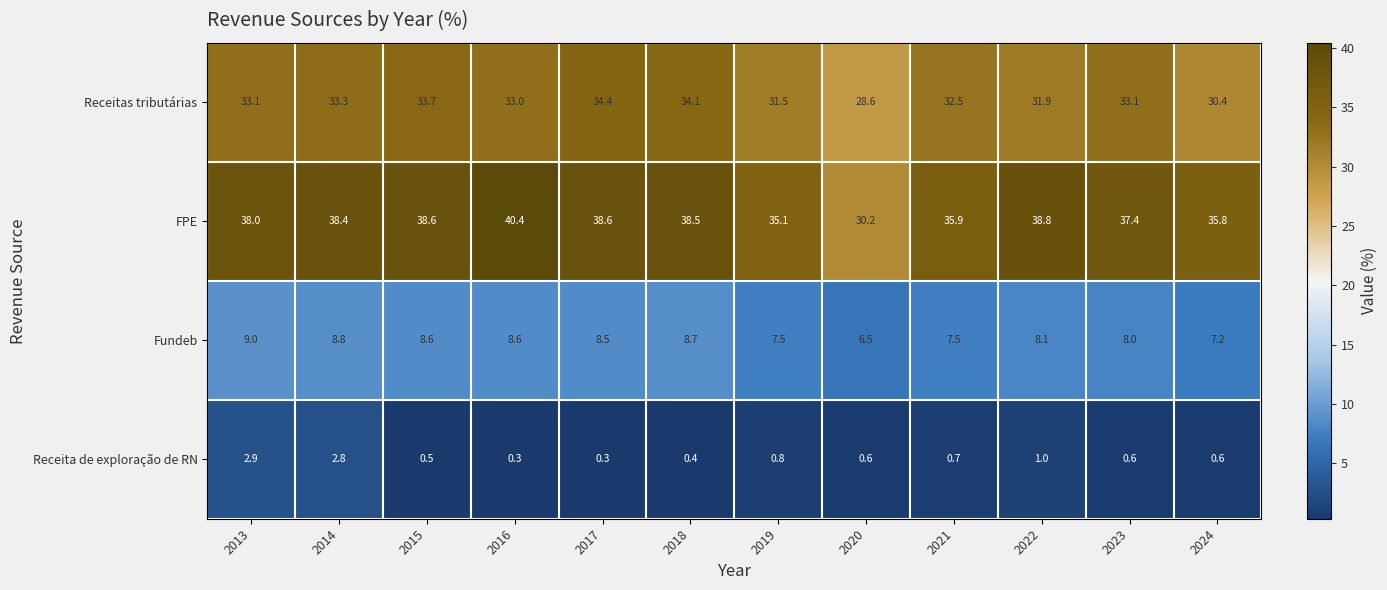

Which series has the largest total across all categories?

FPE